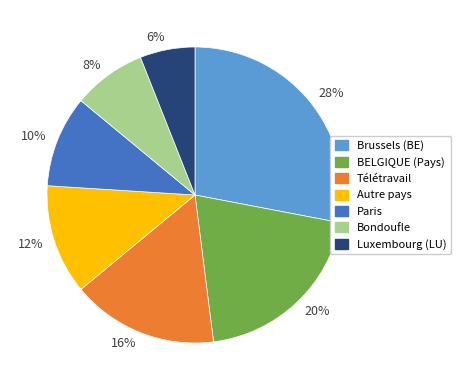

Is there any slice that represents more than half of the pie?

No